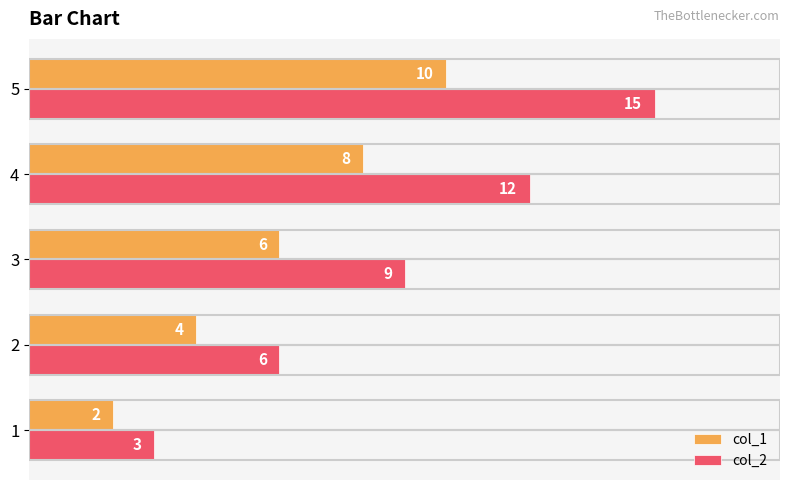

Which series has the largest total across all categories?

col_2